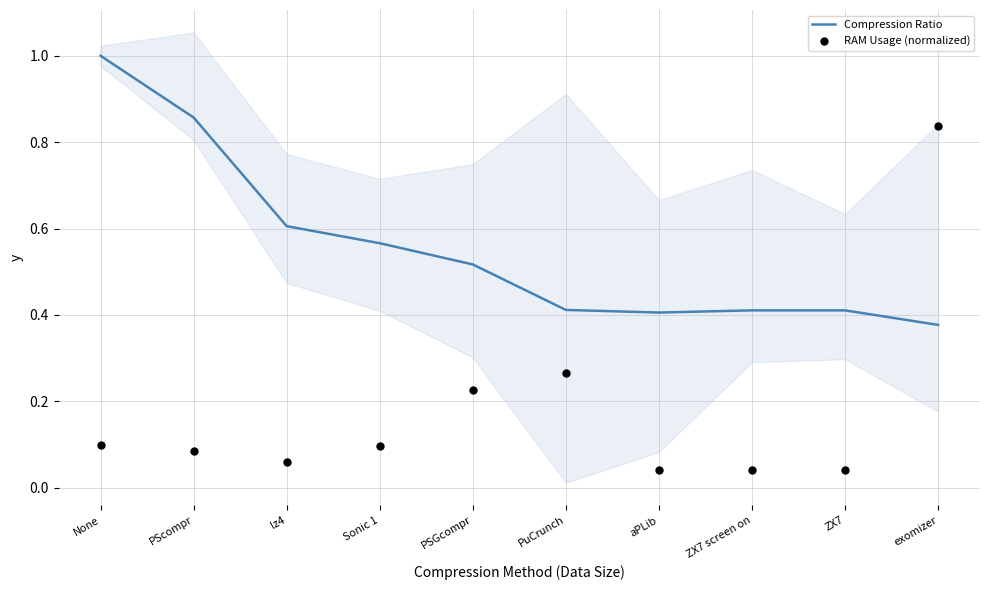

At which category is the sum across all series the highest?

exomizer